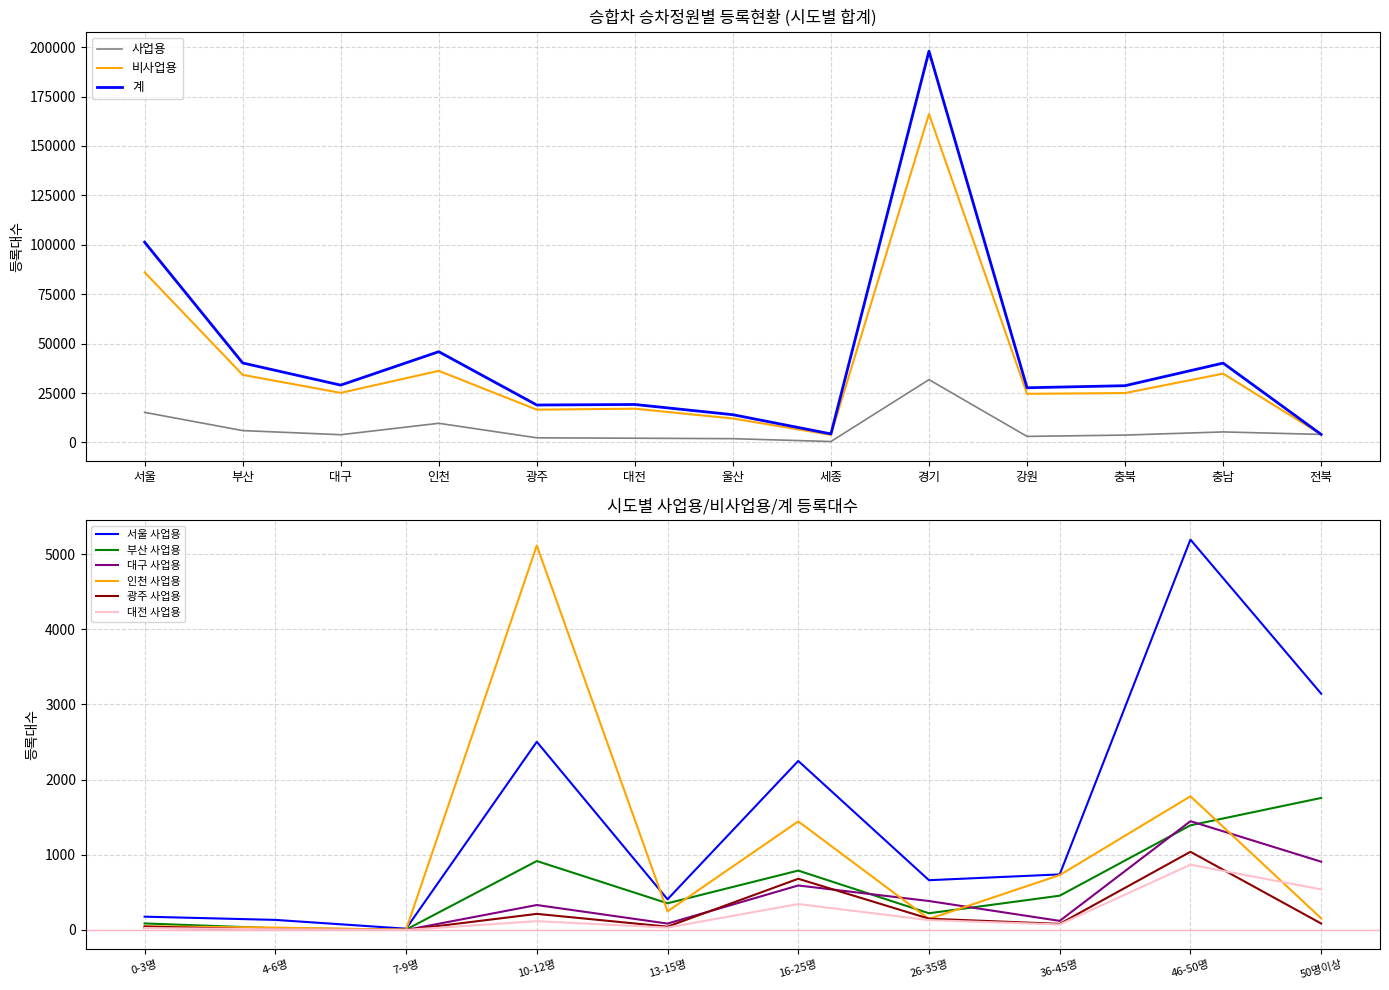

True or false: 사업용 and 계 intersect in this chart.

False